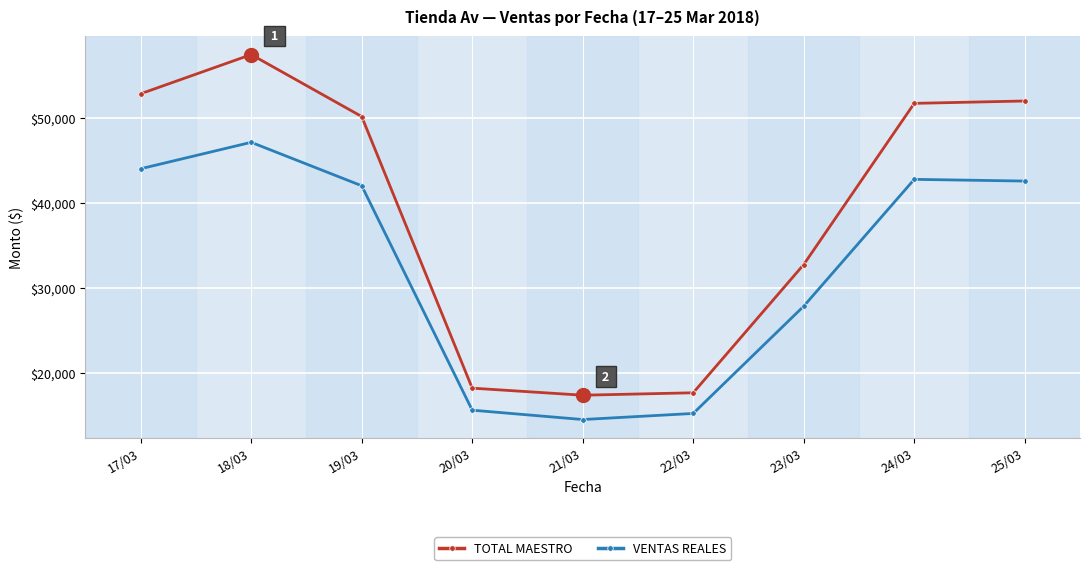

What position from the right is 18/03?

8